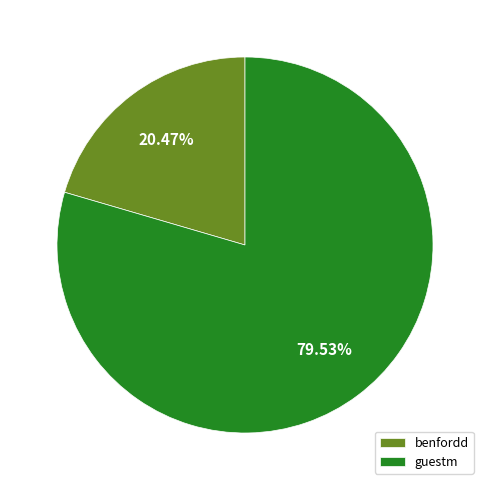

What is the largest slice in the pie chart?

guestm